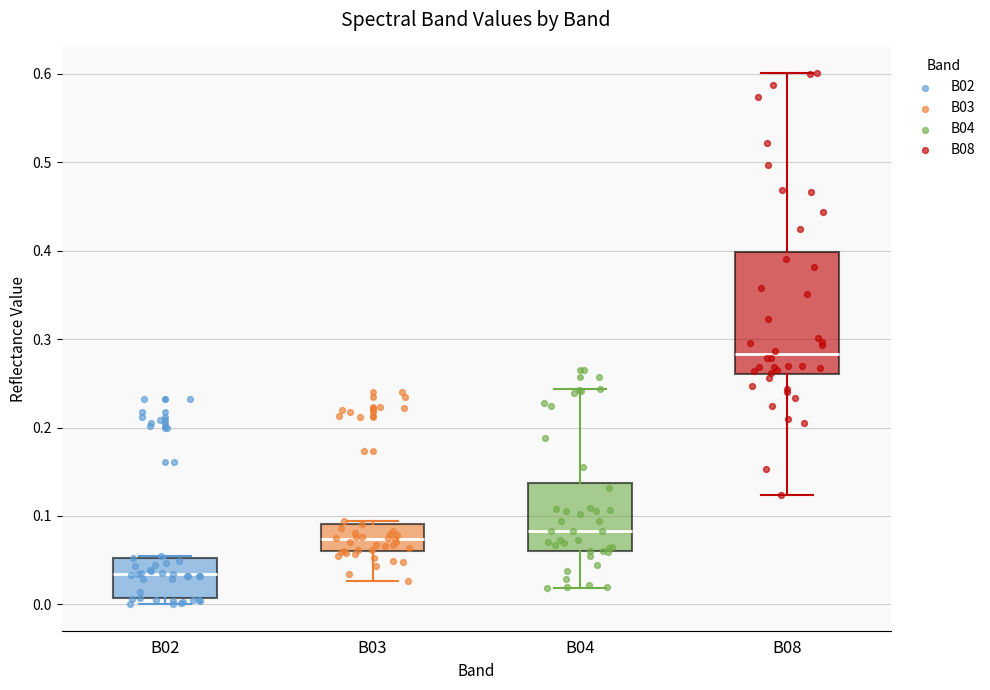

Which box is the tallest, from its lower edge to its upper edge?

B08